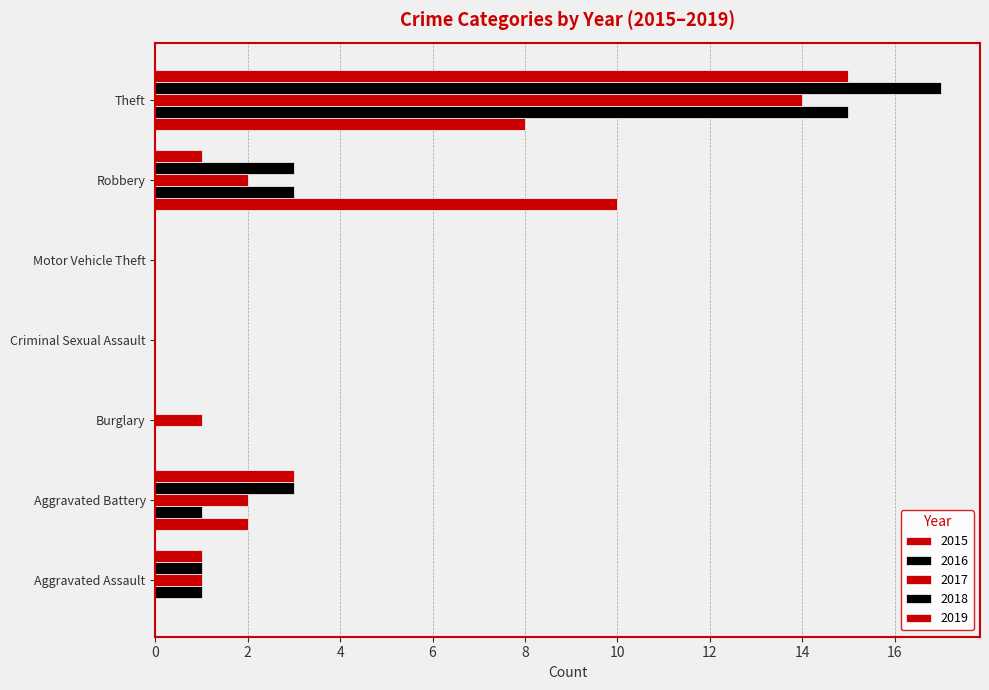

What is the difference between the highest and lowest values at Aggravated Assault?

1